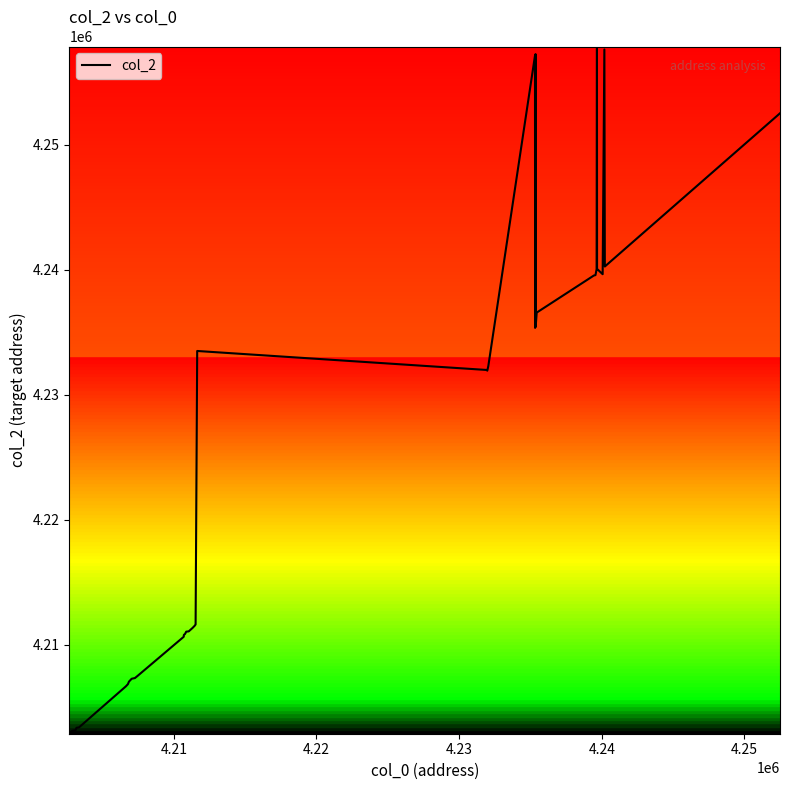

True or false: there are more than 1 points higher than both neighbors.

True